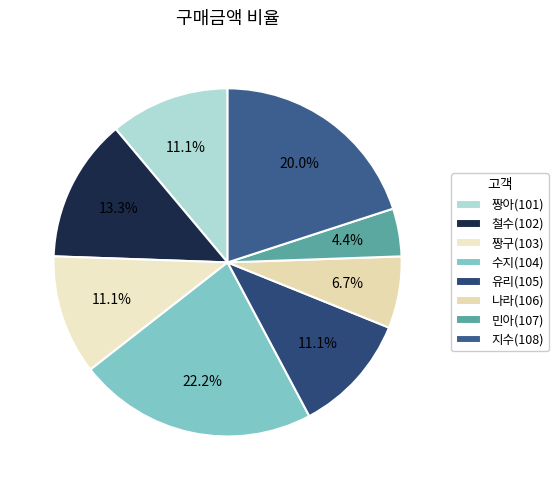

True or false: 민아(107) accounts for 4% of the total.

True